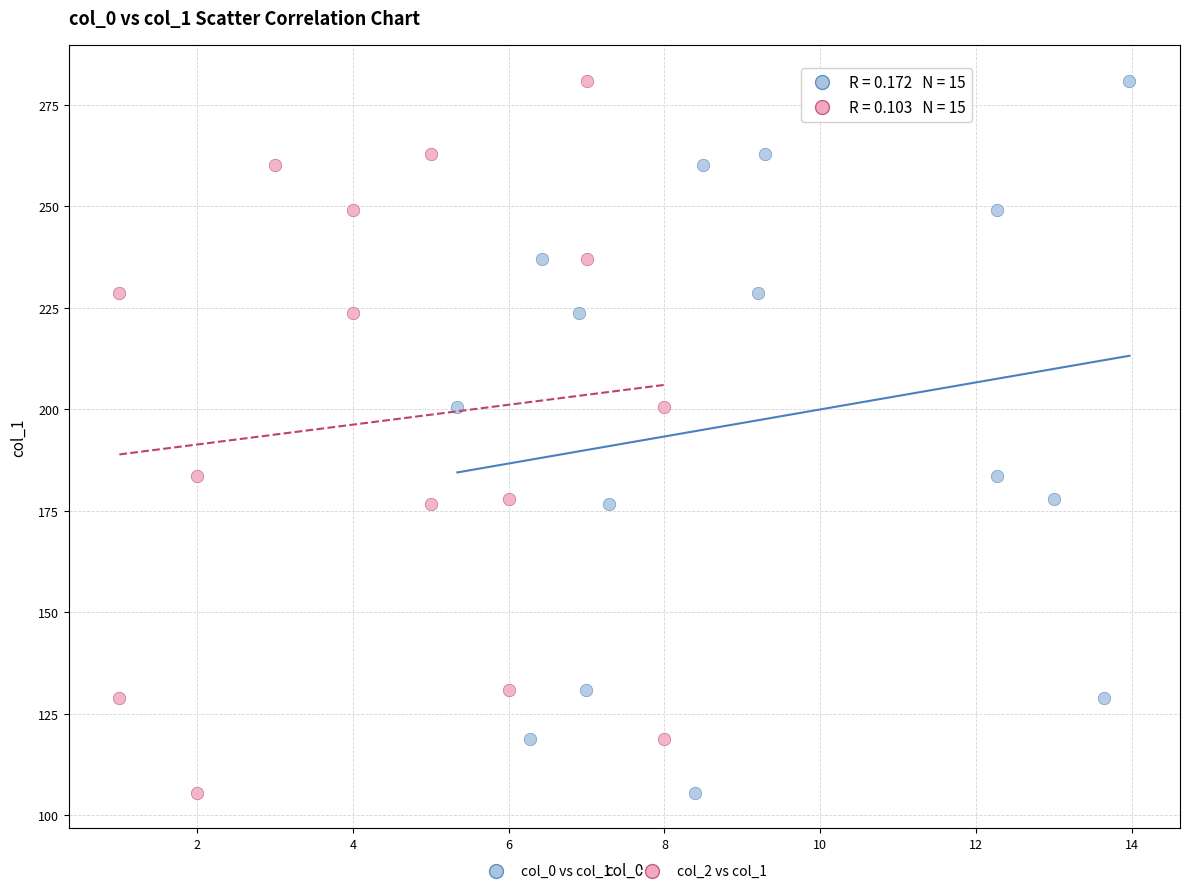

What are all the series names shown in the legend?

col_0 vs col_1, col_2 vs col_1